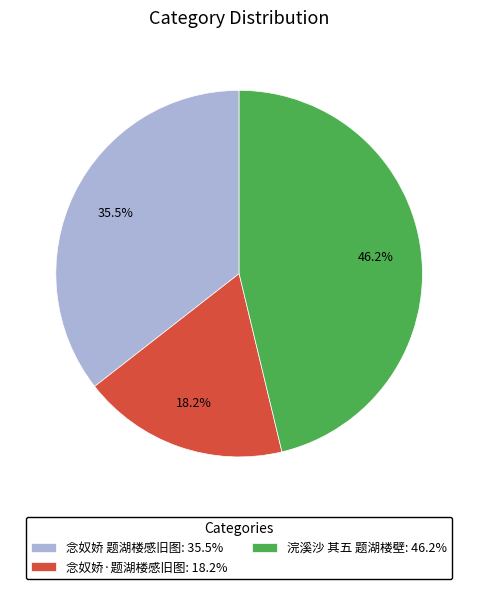

Approximately how many times larger is the value at 念奴娇·题湖楼感旧图 compared to 浣溪沙 其五 题湖楼壁?

0.4